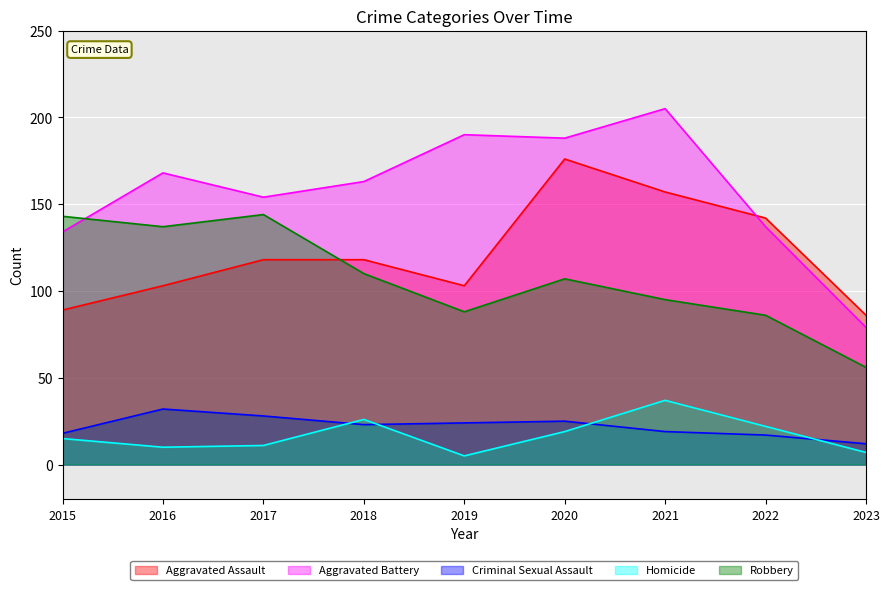

At which category is the sum across all series the highest?

2020